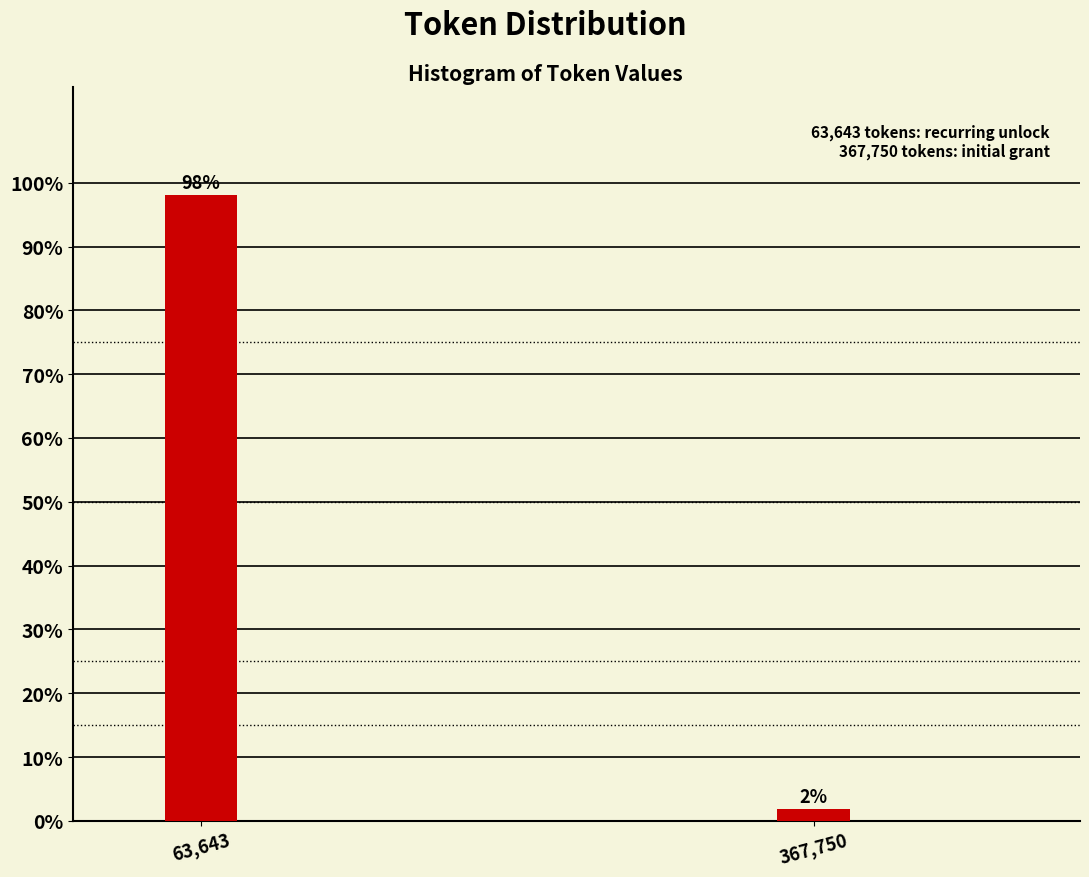

The value at 63,643 is 164.1. True or false?

False